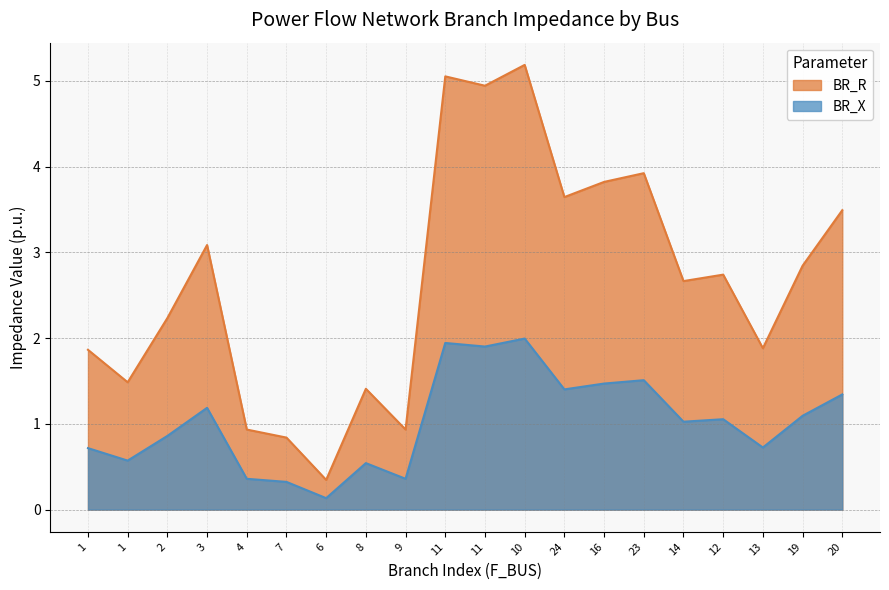

True or false: BR_R has a value of 1.9 at 11.

True